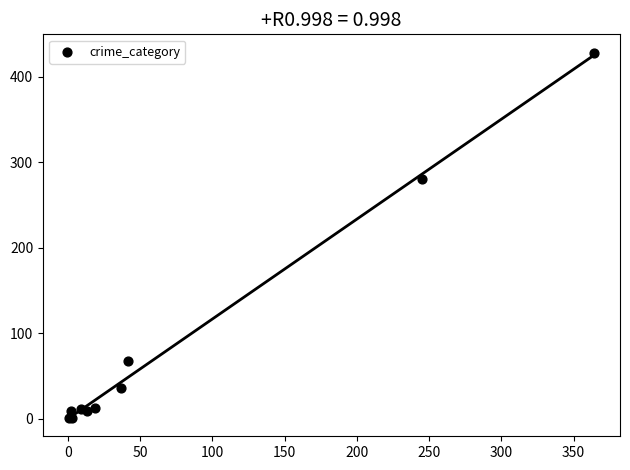

What Y value in the scatter plot is closest to 214?

280